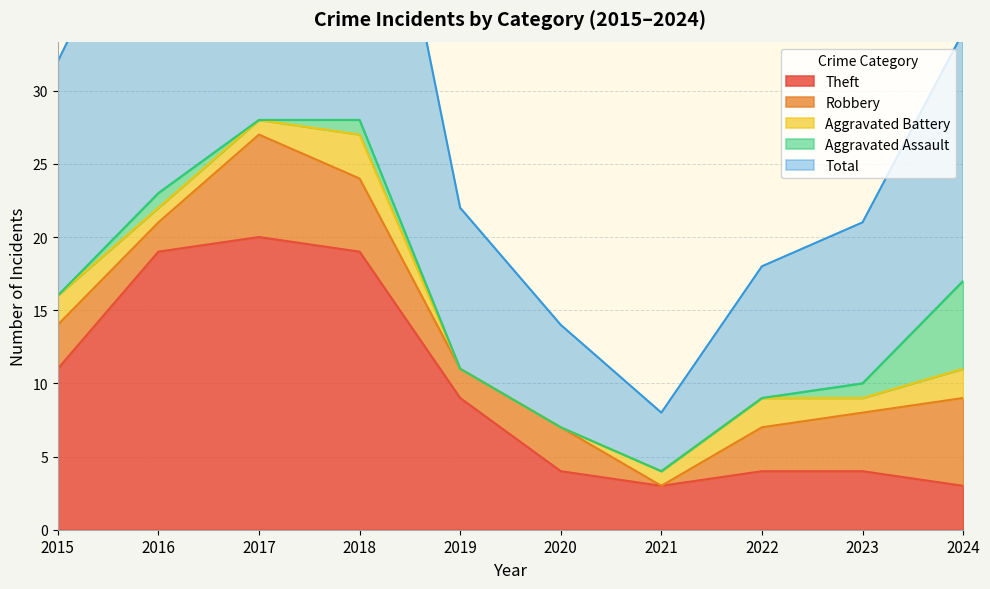

How many interior local peaks does the Aggravated Battery series have?

2